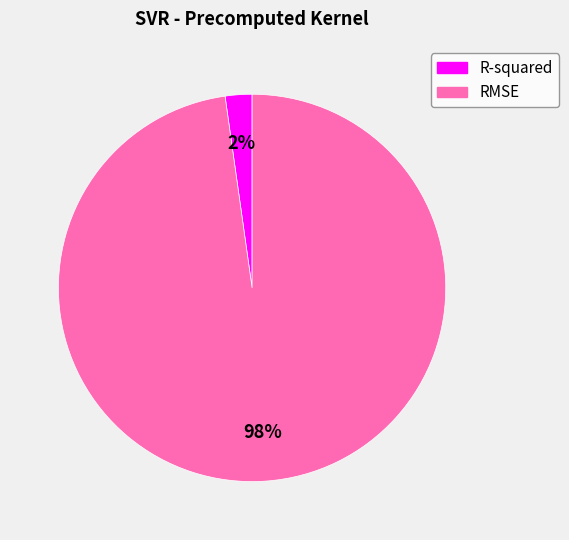

Which slice is the largest?

RMSE